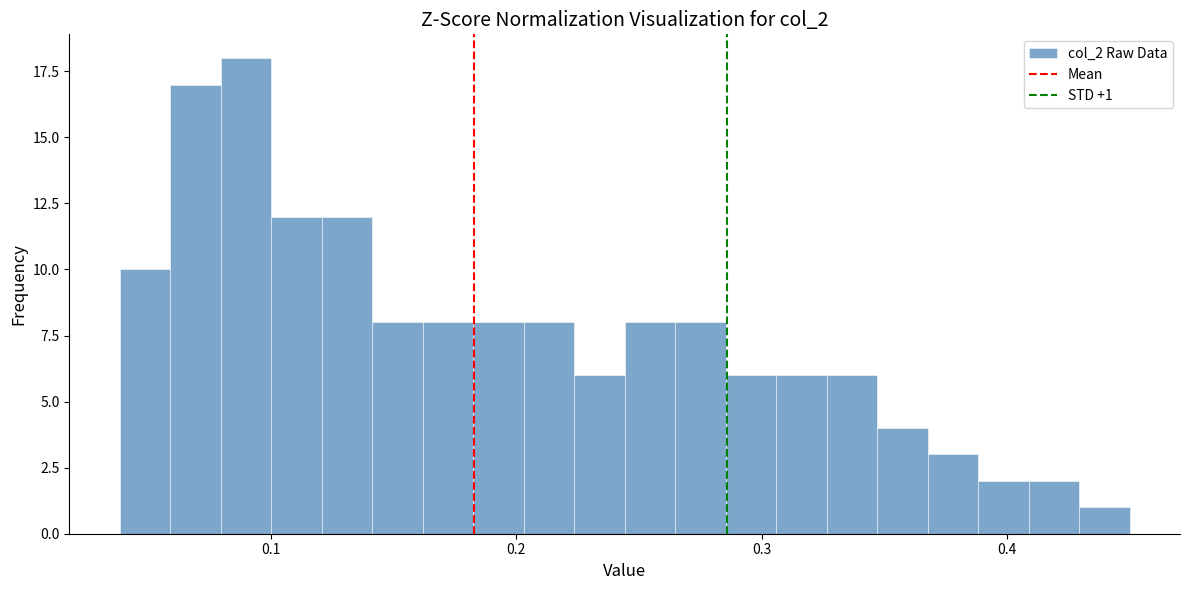

Around what value on the x-axis is the tallest bar? Give the approximate position of its centre, as read against the axis.

0.09